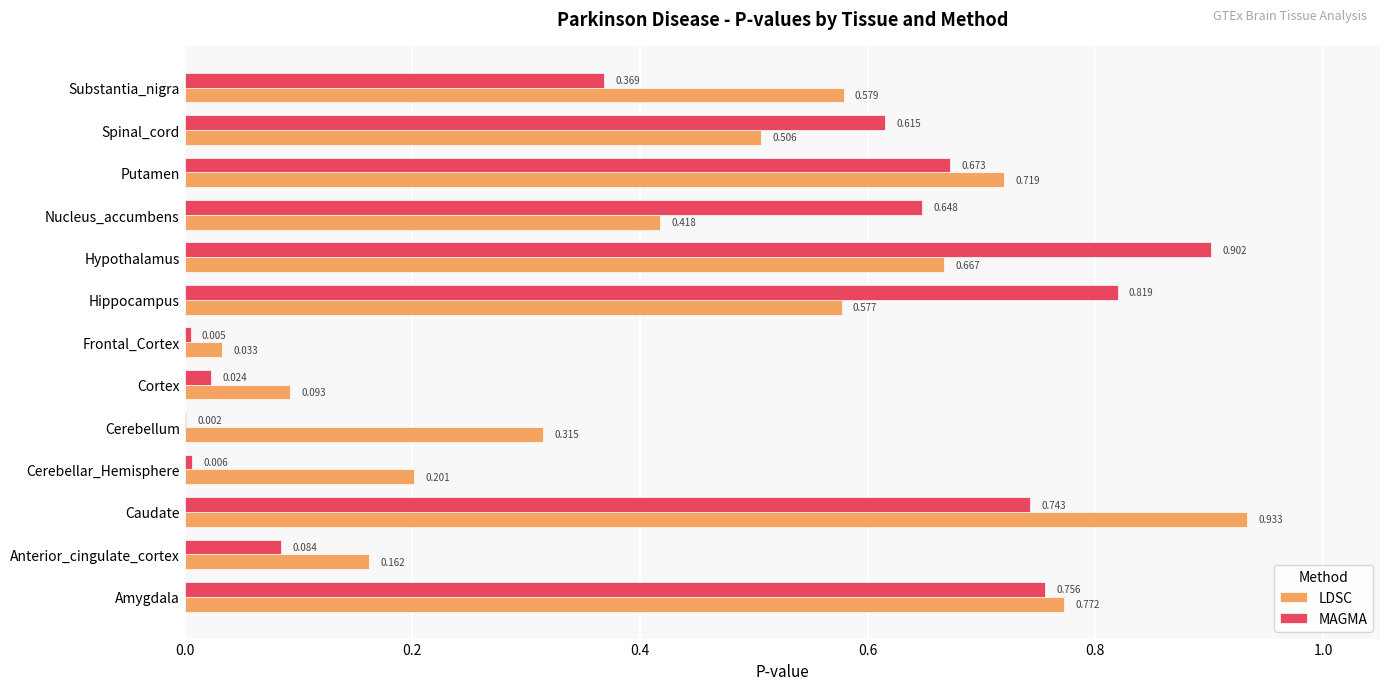

Which series has the largest total across all categories?

LDSC